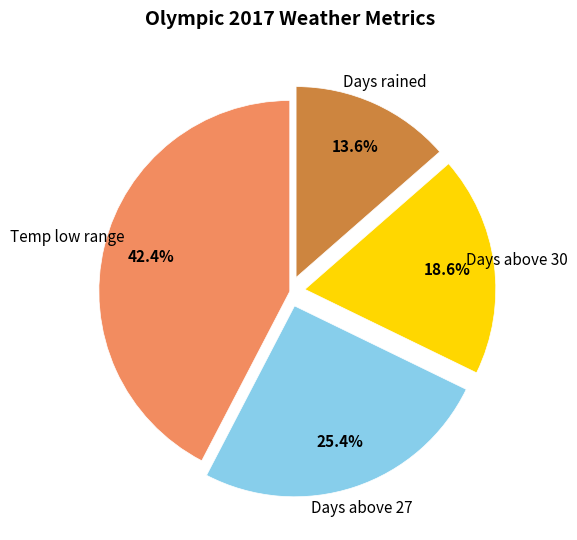

Is there a majority slice in this chart?

No